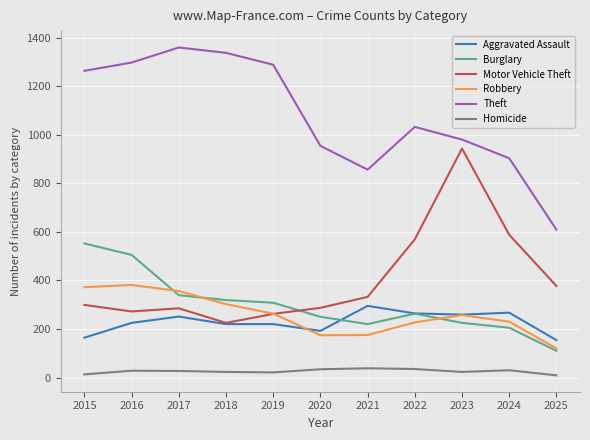

Does the chart have visible grid lines?

Yes